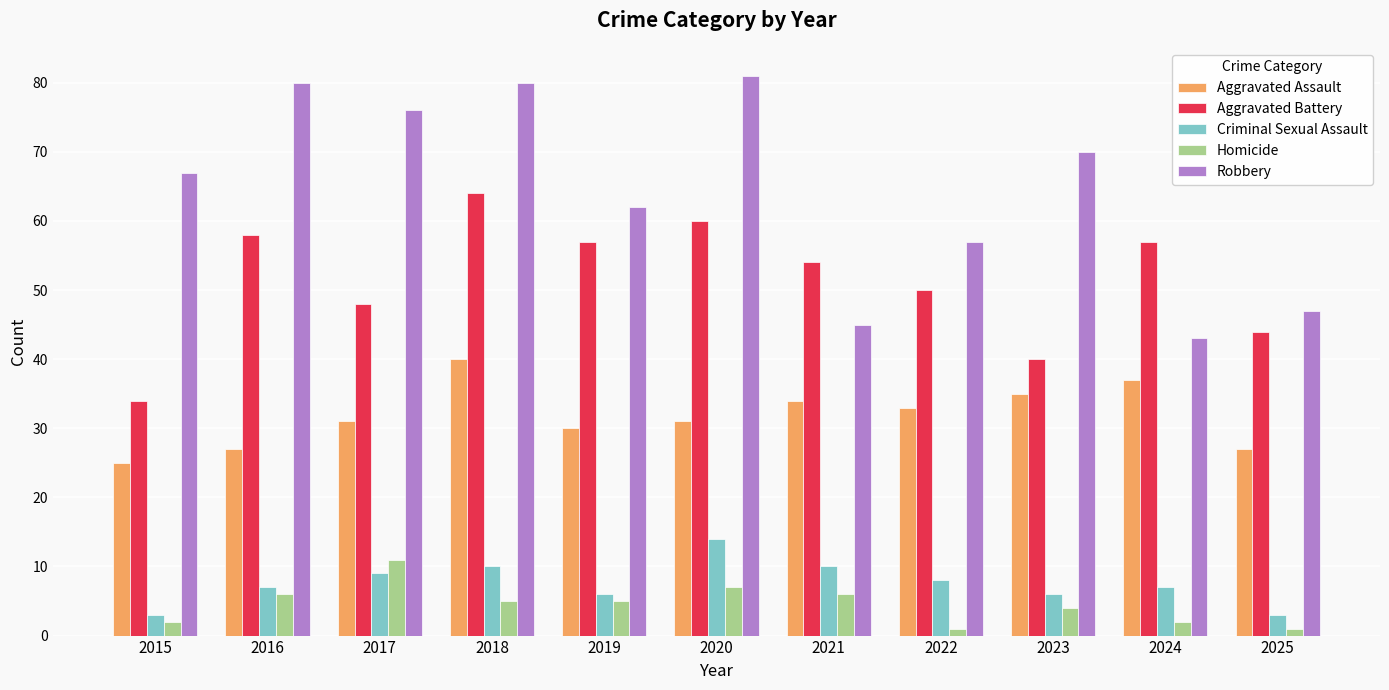

Which series has the largest range (max minus min)?

Robbery